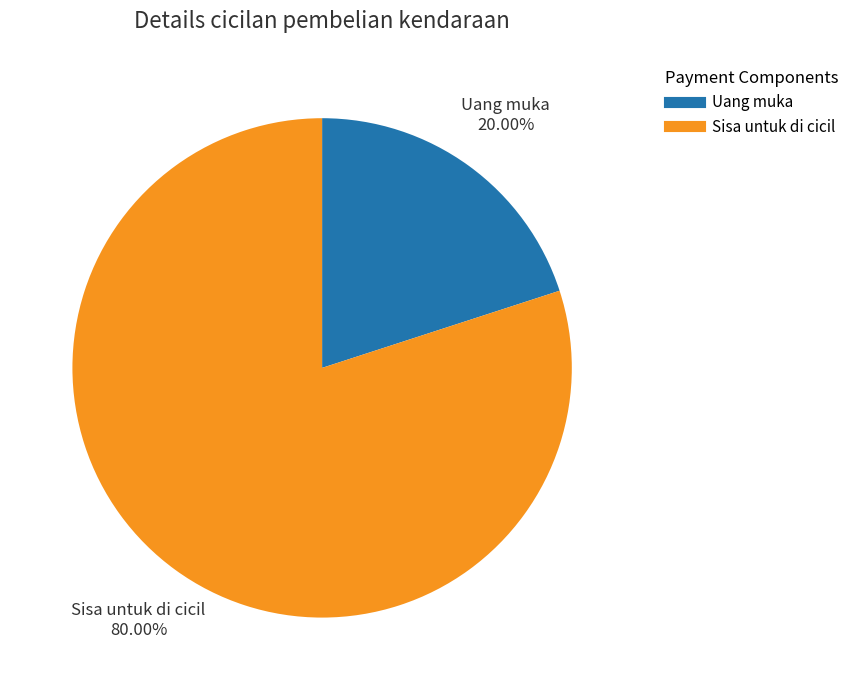

What is the smallest slice in the pie chart?

Uang muka